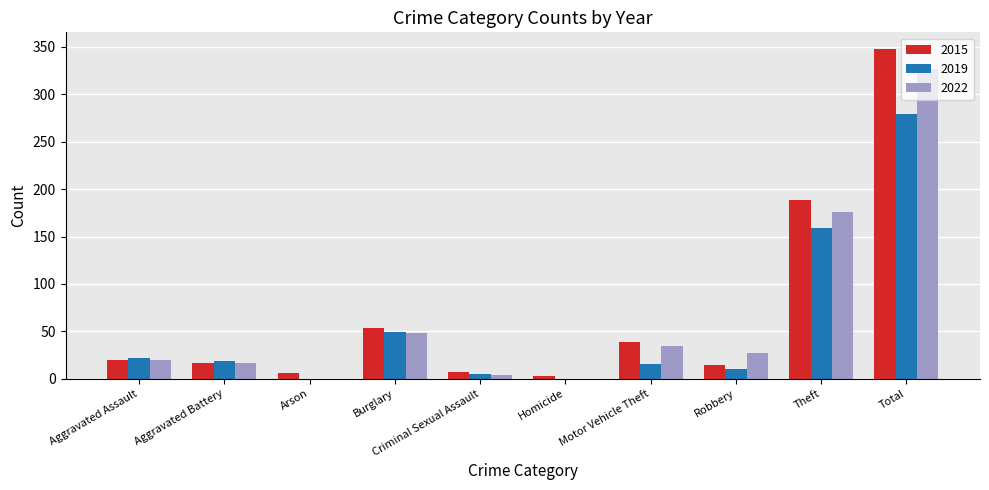

What is the total value across all series at Robbery?

51